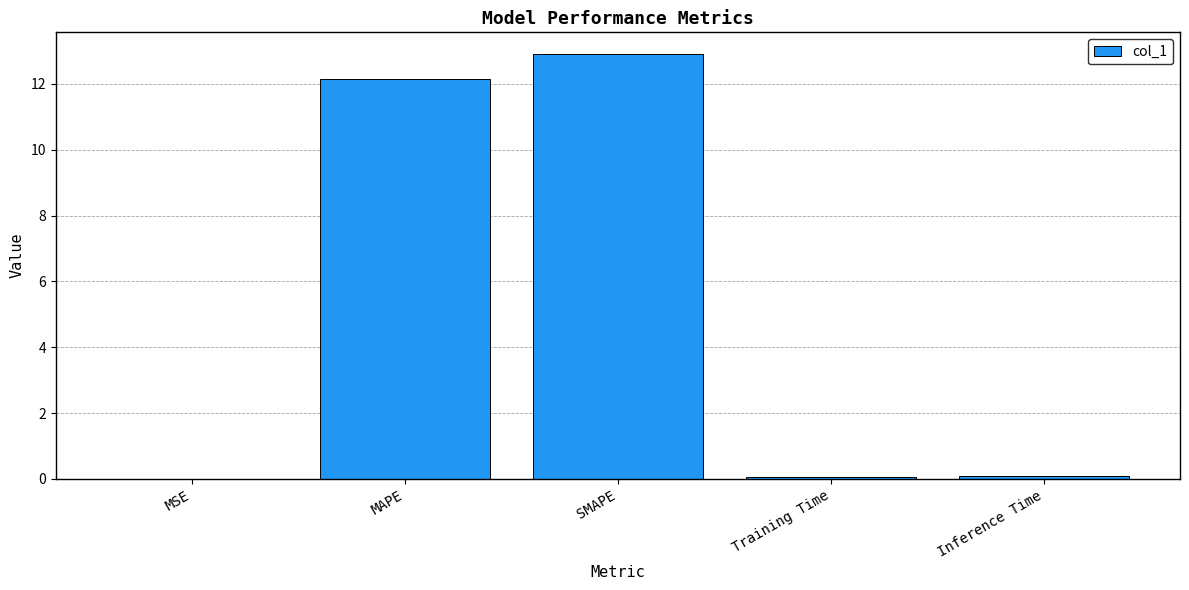

What is the change in value from MSE to SMAPE?

+12.9